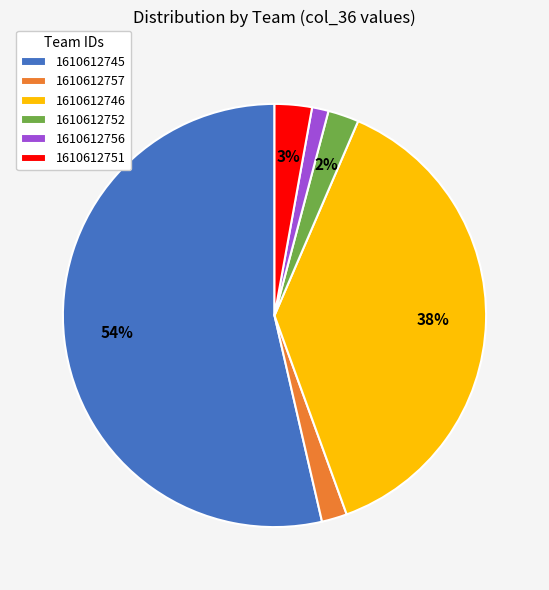

Approximately how many times larger is the value at 1610612746 compared to 1610612745?

0.7